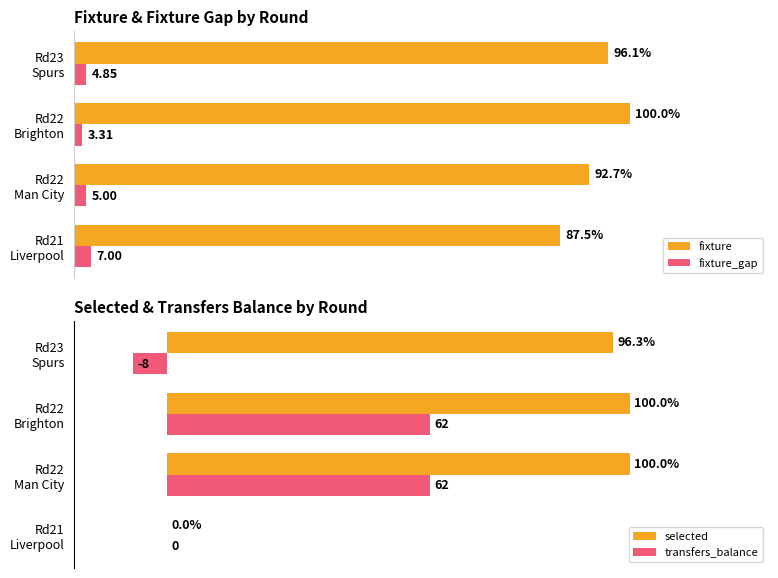

Count the fixture values in the range 215 to 232.

3